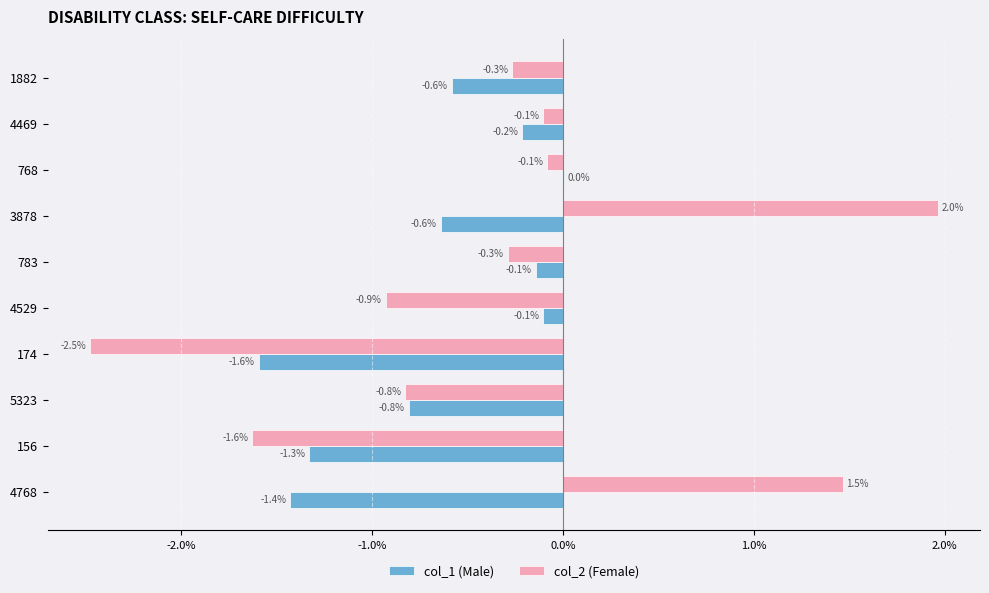

What are all the series names shown in the legend?

col_1 (Male), col_2 (Female)